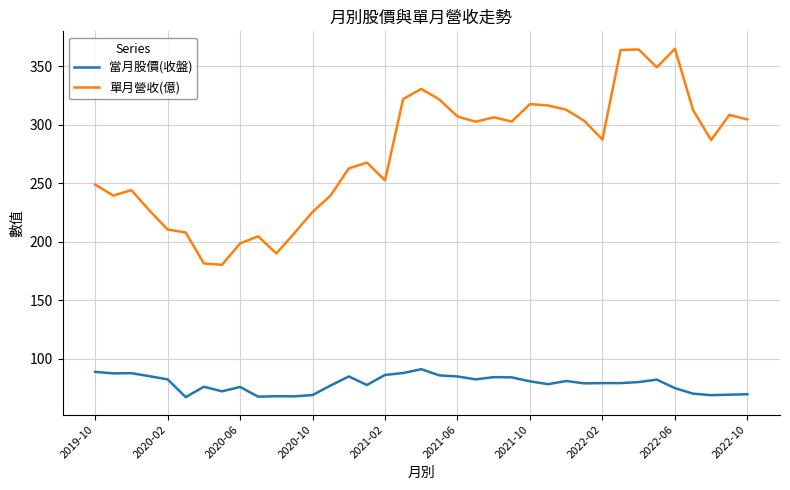

Which series has the widest spread of values?

單月營收(億)